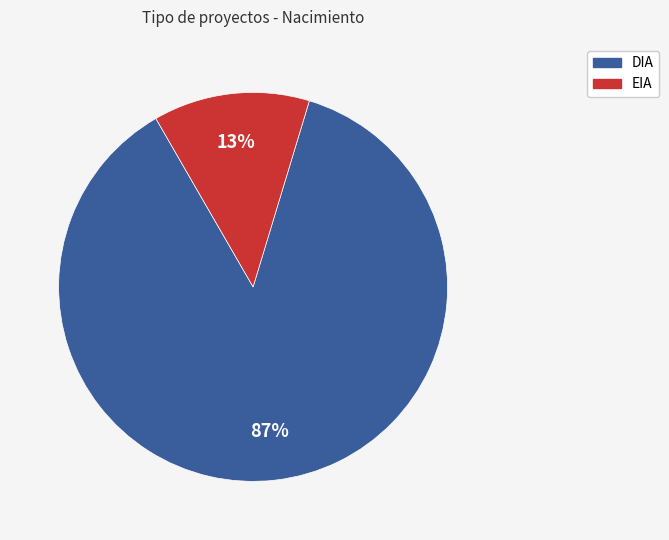

To the nearest percent, what is the difference between the DIA and EIA slice percentages?

74%